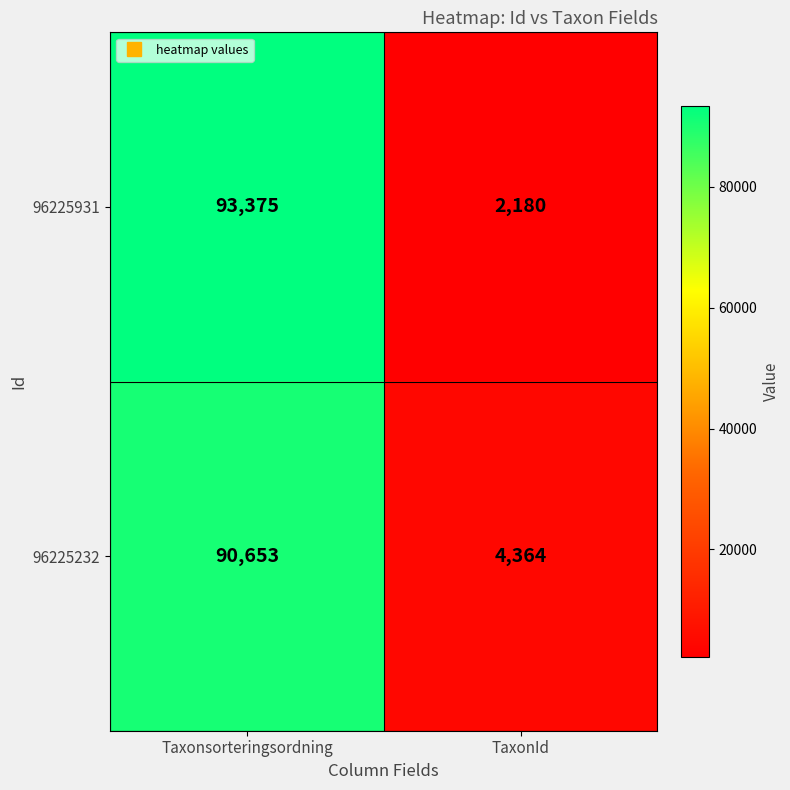

What is the total value across all series at Taxonsorteringsordning?

184028